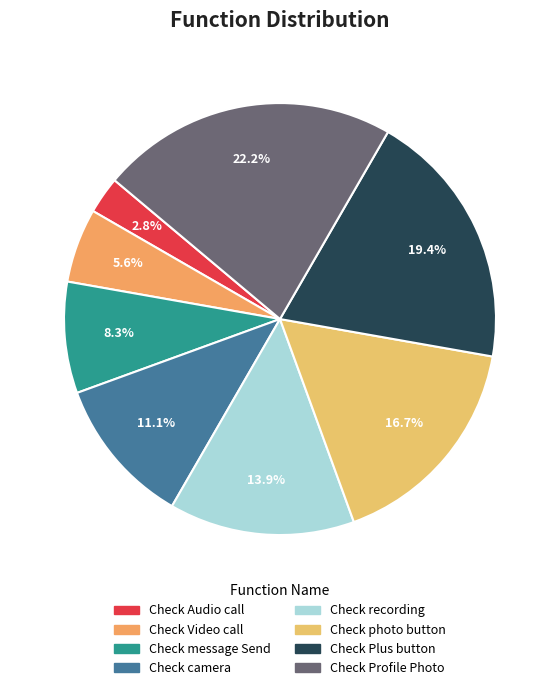

How many slices are in this pie chart?

8